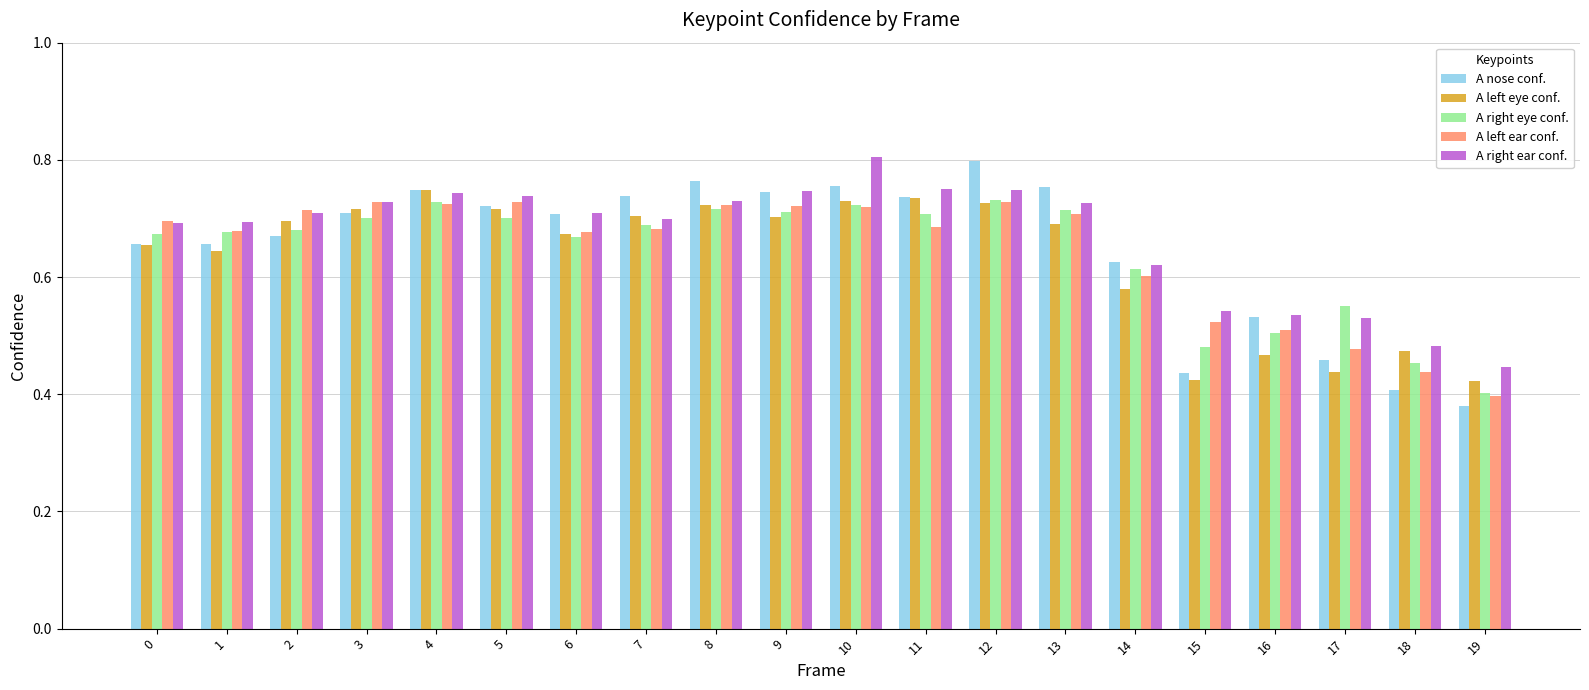

What is the spread (max minus min) of values at 13?

0.1